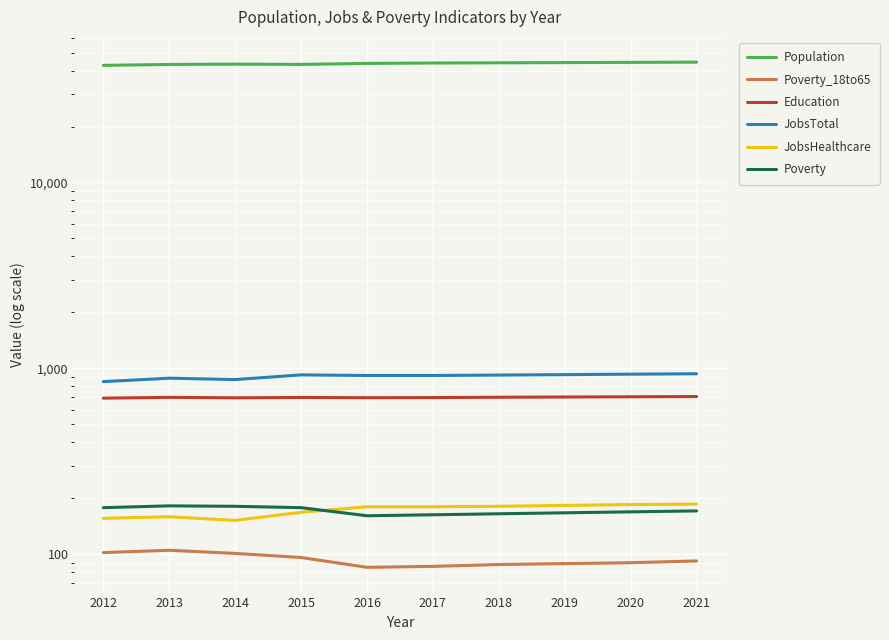

The Education series shows 701 at 2019. True or false?

True